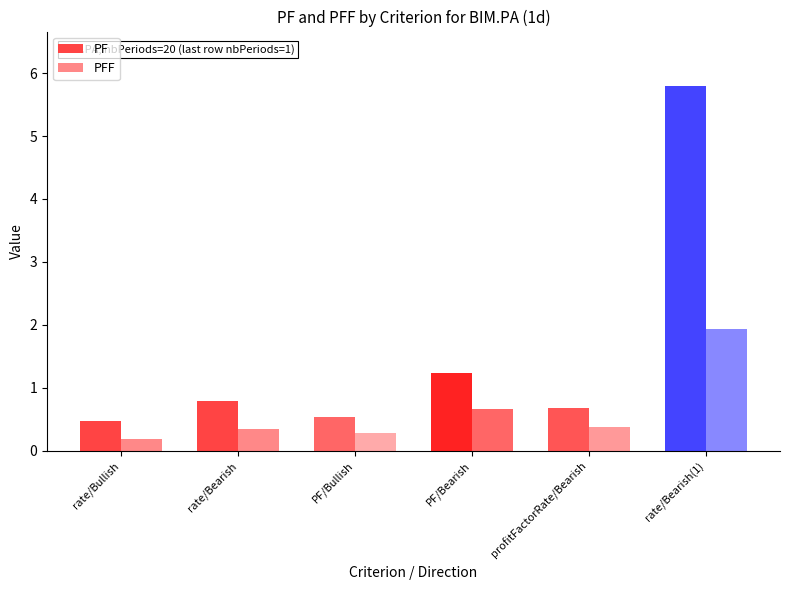

Rank the categories by PF value from highest to lowest.

rate/Bearish(1), PF/Bearish, rate/Bearish, profitFactorRate/Bearish, PF/Bullish, rate/Bullish